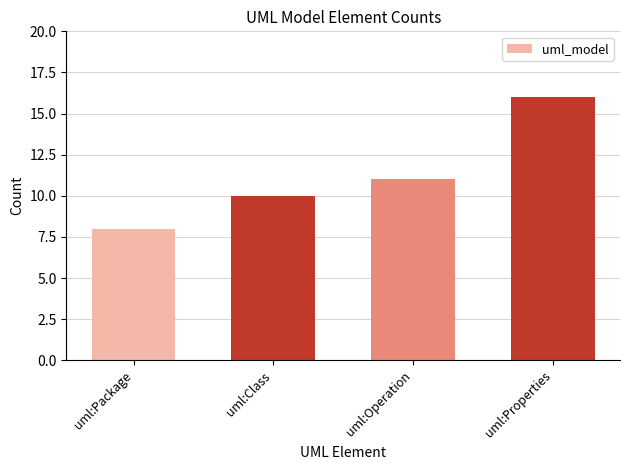

What is the sum of all values?

45